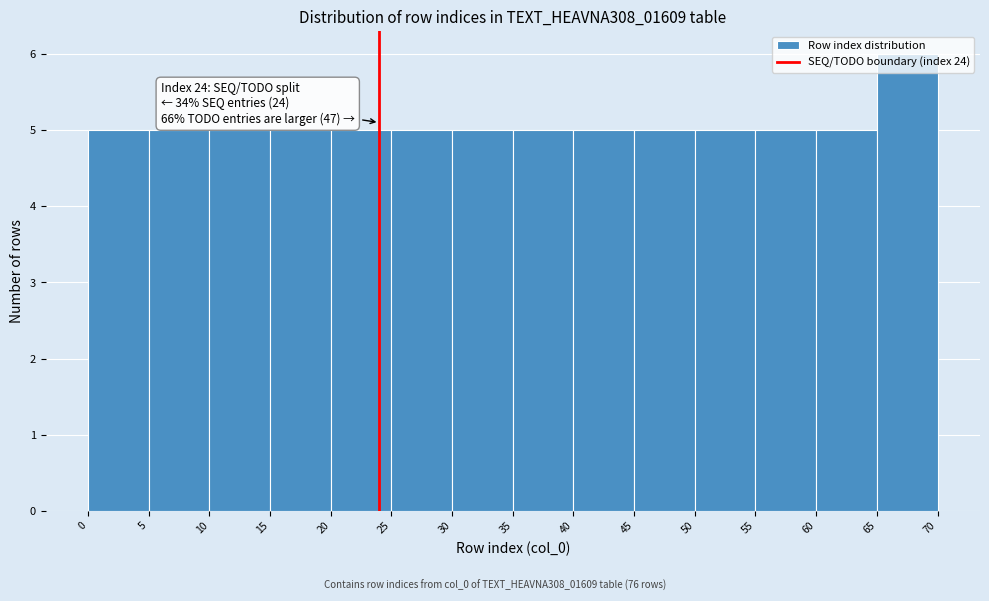

Over which range of the x-axis is the bar tallest?

65 to 70